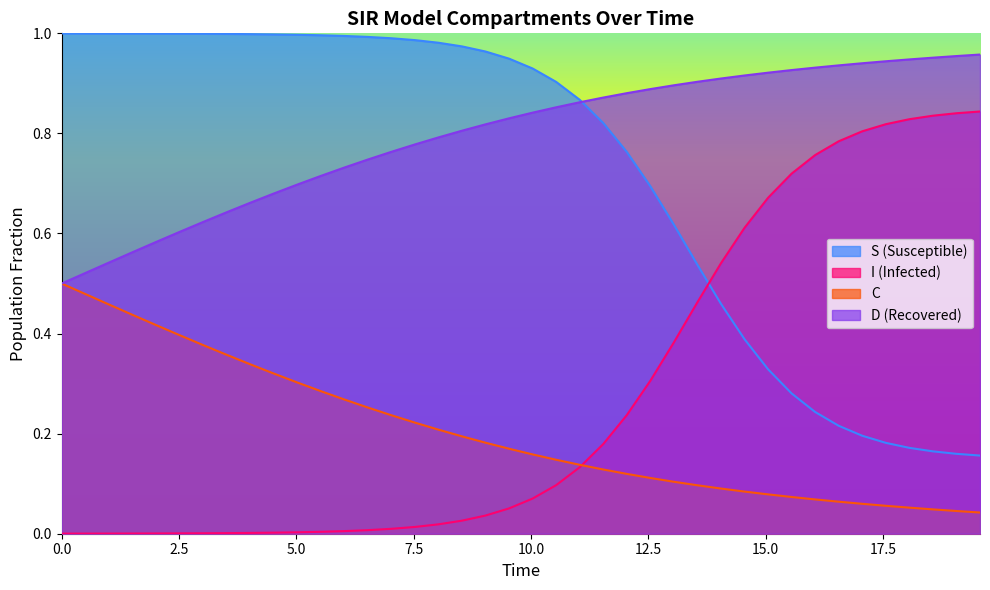

How many times do C and I cross each other?

1